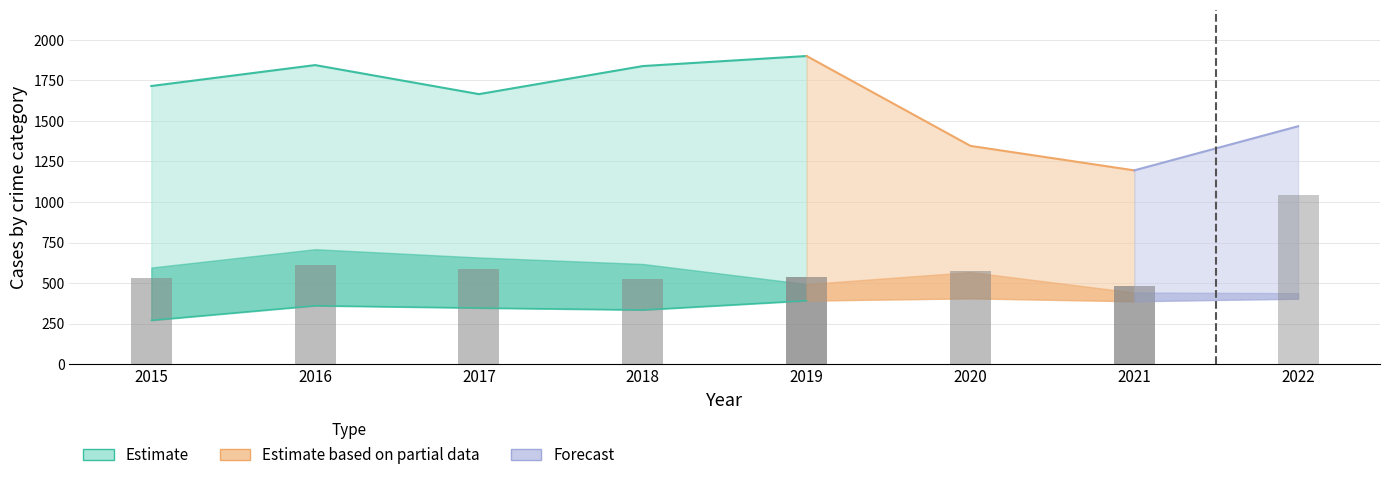

What is the difference between the highest and lowest values at 2018?

1503